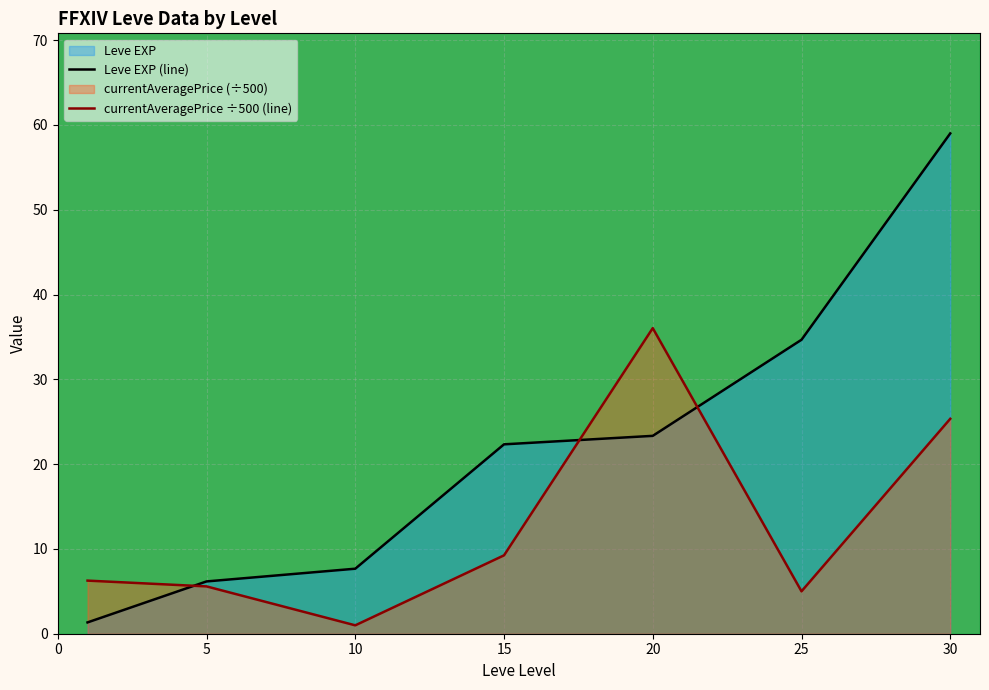

Rank the series by their average value, from lowest to highest.

currentAveragePrice ÷500 (line), Leve EXP (line)